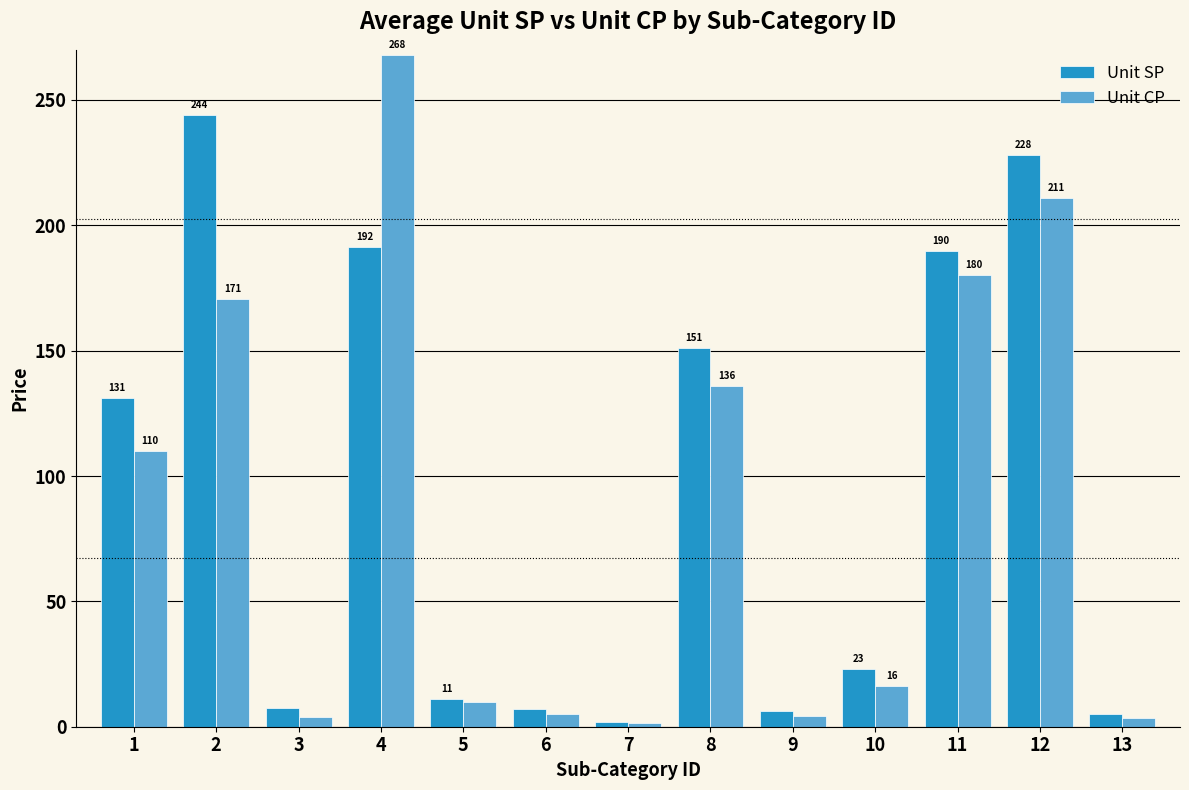

How many groups of bars are there?

13